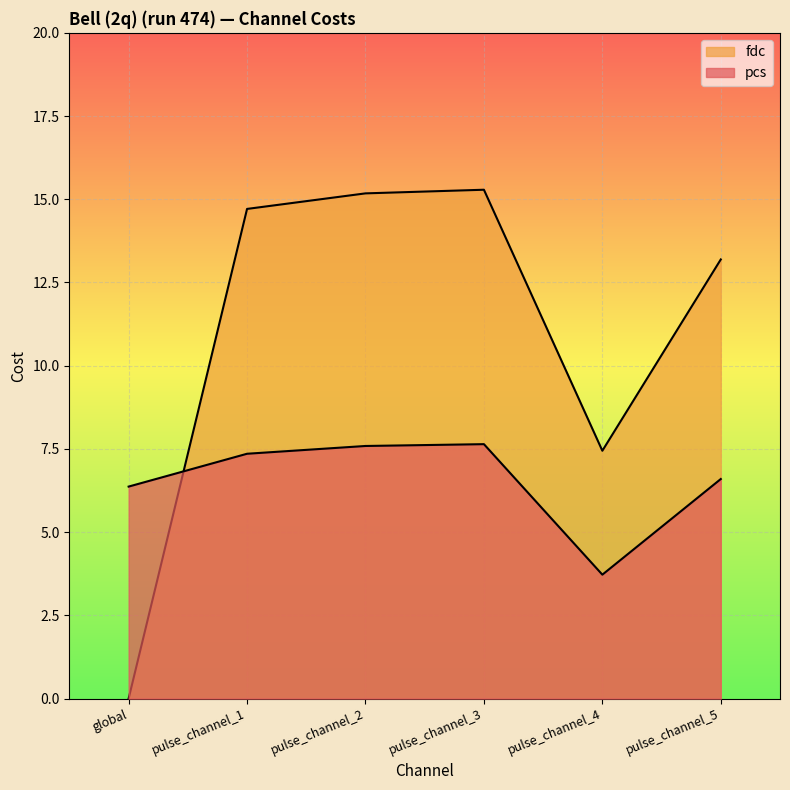

List the series in order of their overall mean, highest first.

fdc, pcs